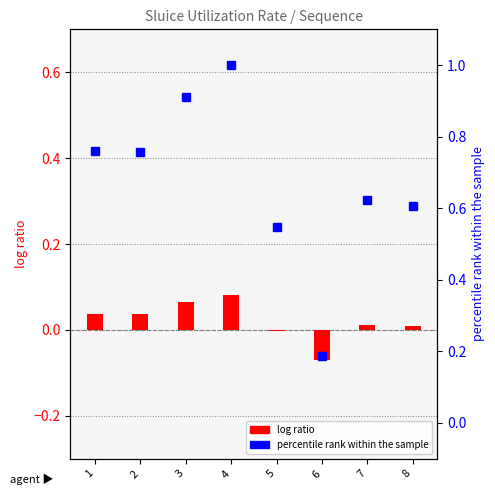

Reading right to left, what are all the values shown in this chart?

log ratio: 0.0	0.0	-0.1	-0.0	0.1	0.1	0.0	0.0
percentile rank within the sample: 0.6	0.6	0.2	0.5	1.0	0.9	0.8	0.8